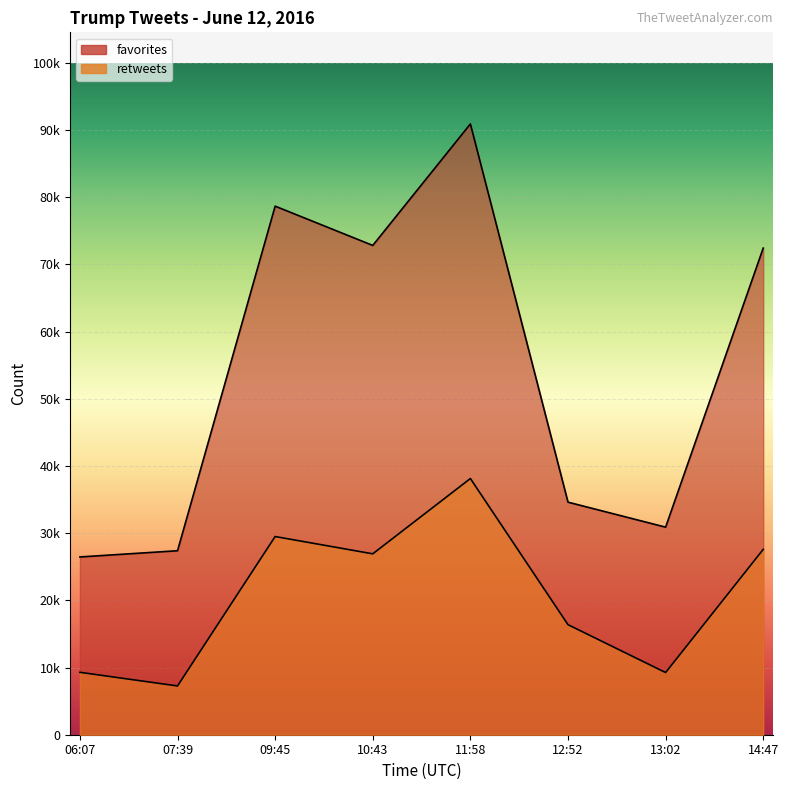

What is the label of the 3rd point from the right?

12:52